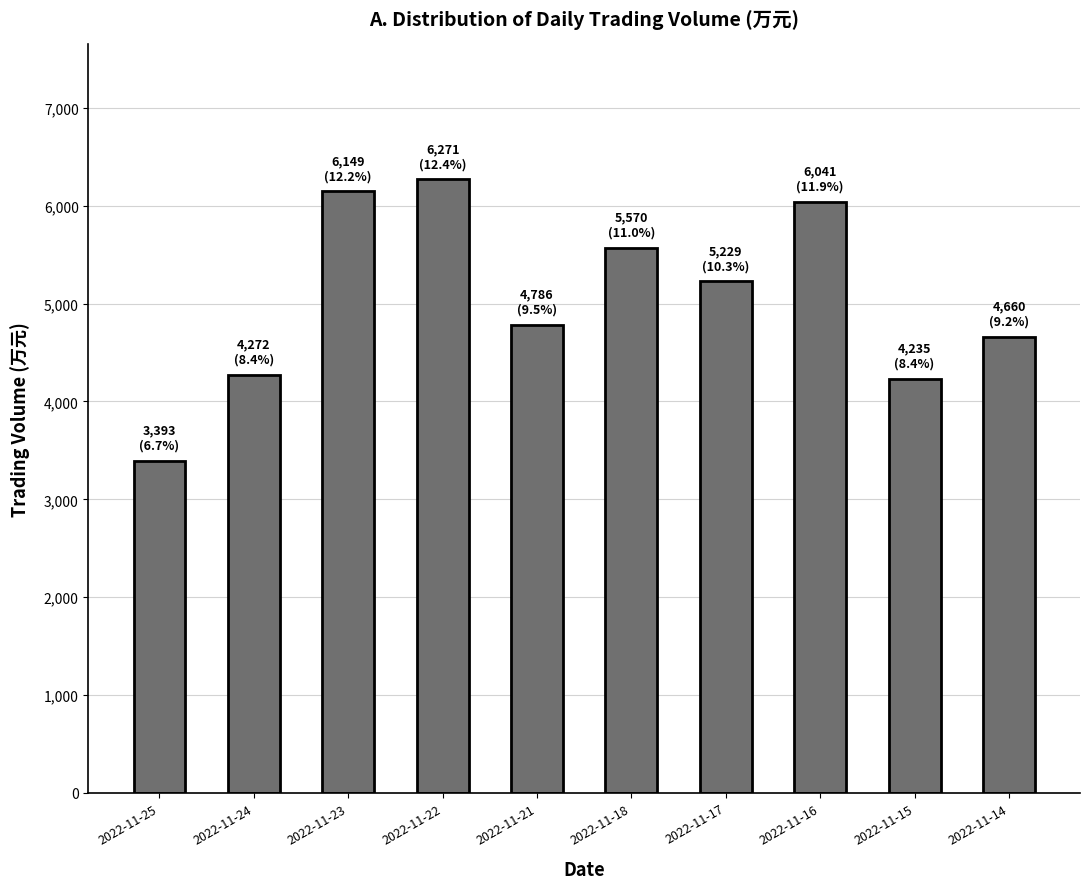

What is the maximum value shown in the chart?

6271